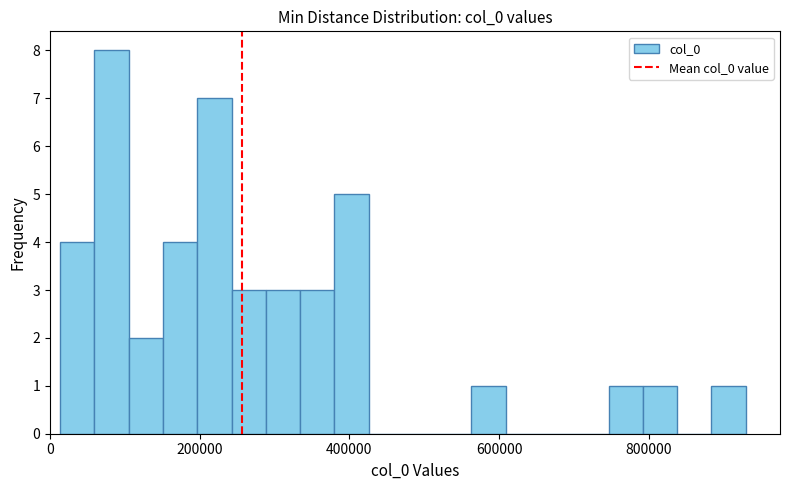

Read against the x-axis, roughly where is the centre of the tallest bar?

80000